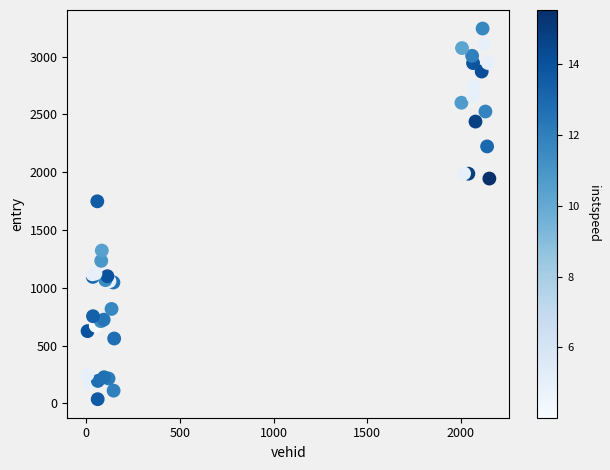

What Y value in the scatter plot is closest to 1639?

1748